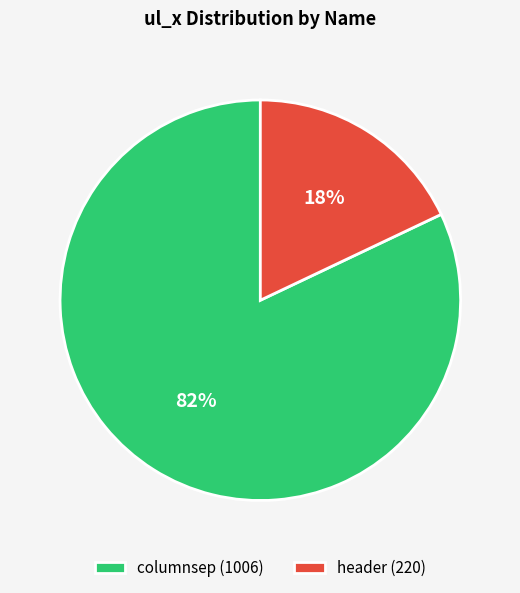

How many slices are in this pie chart?

2